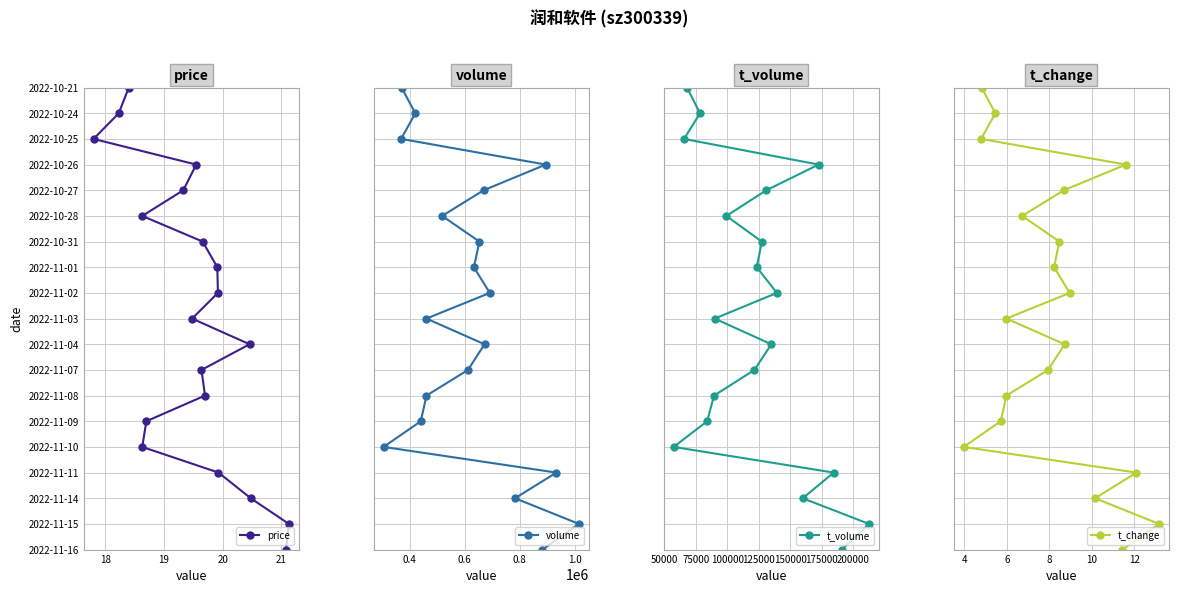

How many lines are shown in the chart?

4